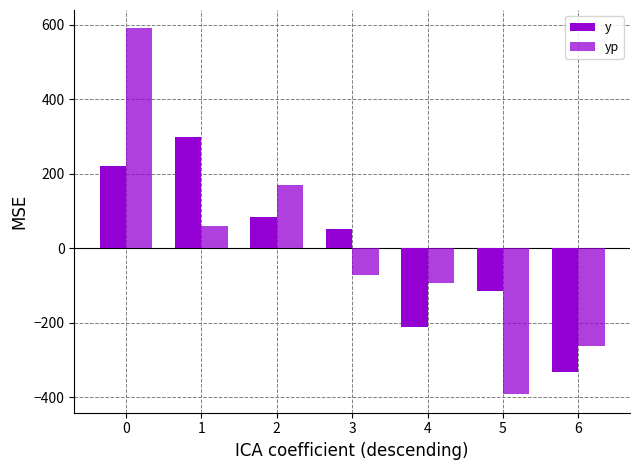

Are the bars horizontal?

No